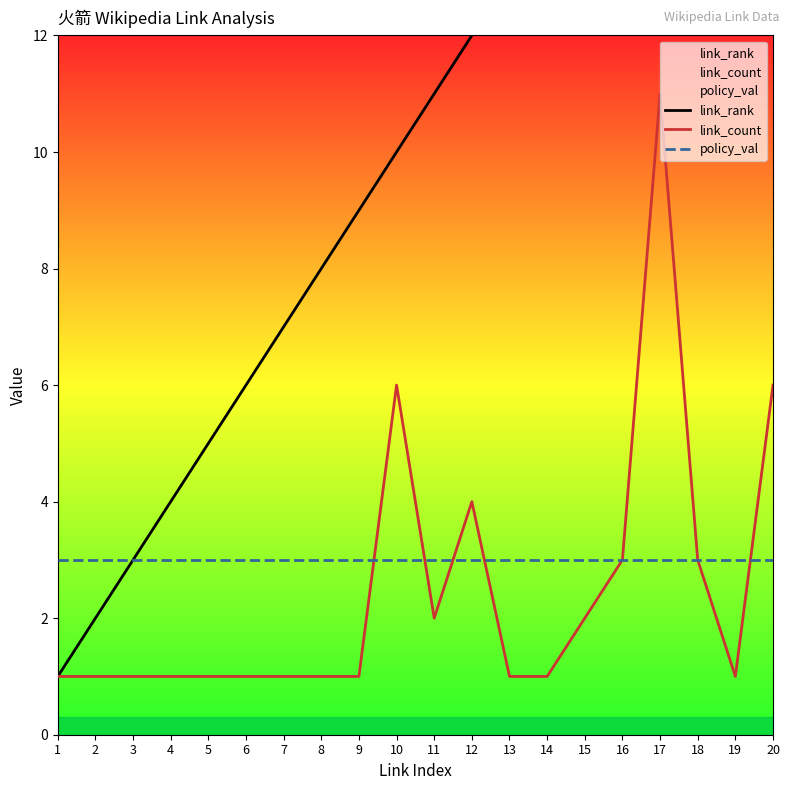

Does the chart have visible grid lines?

No